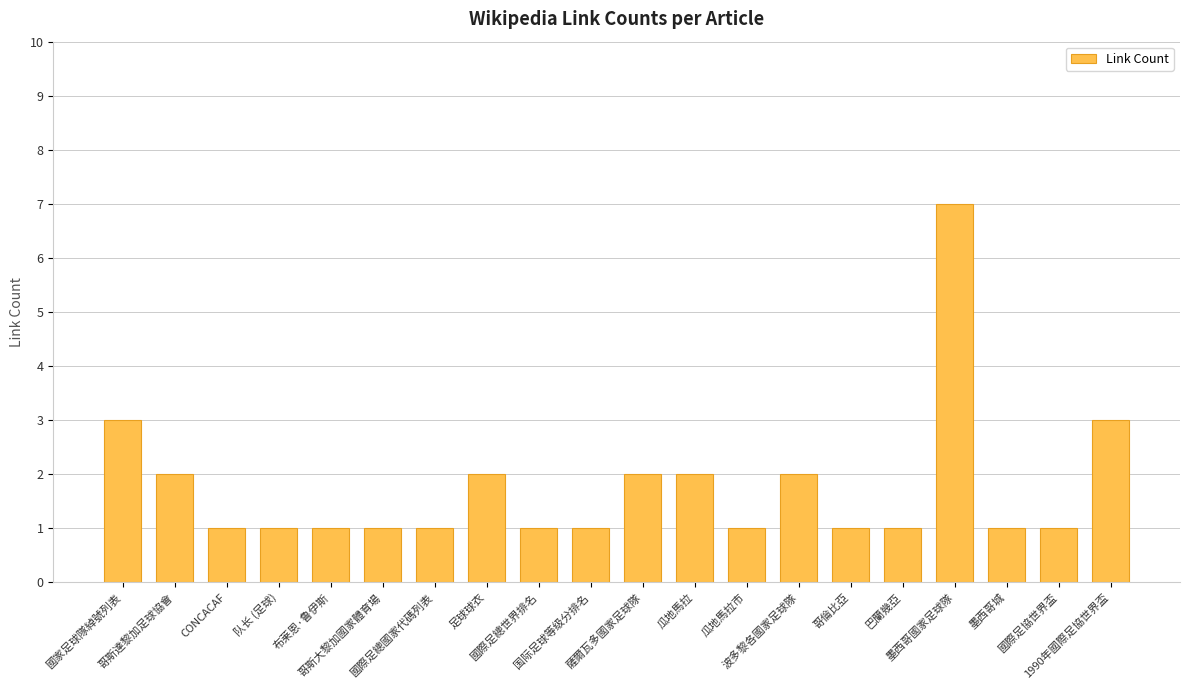

What is the difference between the maximum and minimum values?

6